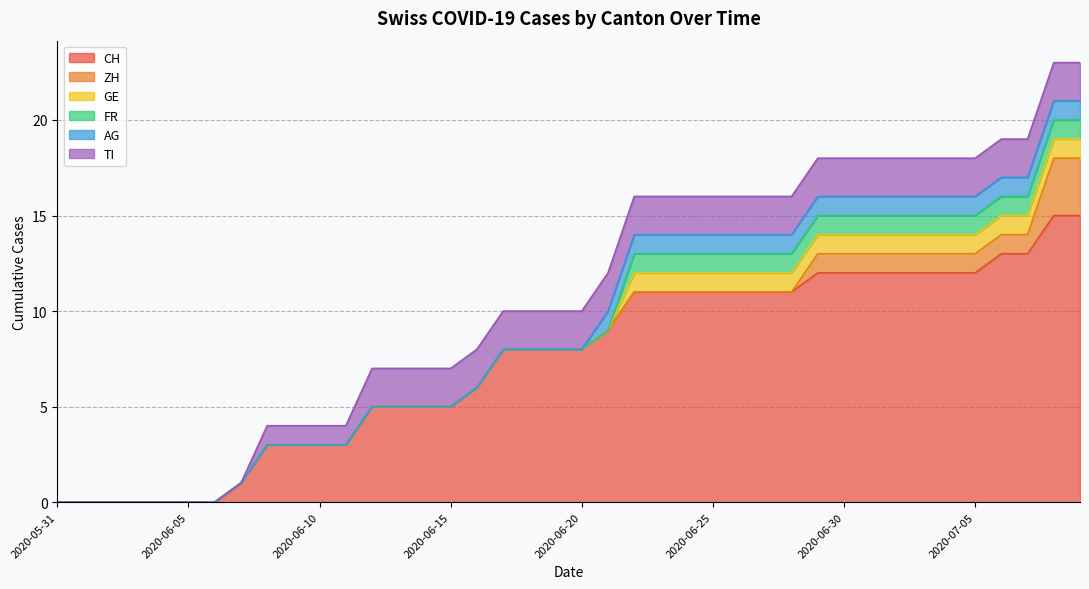

Reading right to left, list all the values displayed in this chart.

CH: 2020-07-09=15	2020-07-08=15	2020-07-07=13	2020-07-06=13	2020-07-05=12	2020-07-04=12	2020-07-03=12	2020-07-02=12	2020-07-01=12	2020-06-30=12	2020-06-29=12	2020-06-28=11	2020-06-27=11	2020-06-26=11	2020-06-25=11	2020-06-24=11	2020-06-23=11	2020-06-22=11	2020-06-21=9	2020-06-20=8	2020-06-19=8	2020-06-18=8	2020-06-17=8	2020-06-16=6	2020-06-15=5	2020-06-14=5	2020-06-13=5	2020-06-12=5	2020-06-11=3	2020-06-10=3	2020-06-09=3	2020-06-08=3	2020-06-07=1	2020-06-06=0	2020-06-05=0	2020-06-04=0	2020-06-03=0	2020-06-02=0	2020-06-01=0	2020-05-31=0
ZH: 2020-07-09=3	2020-07-08=3	2020-07-07=1	2020-07-06=1	2020-07-05=1	2020-07-04=1	2020-07-03=1	2020-07-02=1	2020-07-01=1	2020-06-30=1	2020-06-29=1	2020-06-28=0	2020-06-27=0	2020-06-26=0	2020-06-25=0	2020-06-24=0	2020-06-23=0	2020-06-22=0	2020-06-21=0	2020-06-20=0	2020-06-19=0	2020-06-18=0	2020-06-17=0	2020-06-16=0	2020-06-15=0	2020-06-14=0	2020-06-13=0	2020-06-12=0	2020-06-11=0	2020-06-10=0	2020-06-09=0	2020-06-08=0	2020-06-07=0	2020-06-06=0	2020-06-05=0	2020-06-04=0	2020-06-03=0	2020-06-02=0	2020-06-01=0	2020-05-31=0
GE: 2020-07-09=1	2020-07-08=1	2020-07-07=1	2020-07-06=1	2020-07-05=1	2020-07-04=1	2020-07-03=1	2020-07-02=1	2020-07-01=1	2020-06-30=1	2020-06-29=1	2020-06-28=1	2020-06-27=1	2020-06-26=1	2020-06-25=1	2020-06-24=1	2020-06-23=1	2020-06-22=1	2020-06-21=0	2020-06-20=0	2020-06-19=0	2020-06-18=0	2020-06-17=0	2020-06-16=0	2020-06-15=0	2020-06-14=0	2020-06-13=0	2020-06-12=0	2020-06-11=0	2020-06-10=0	2020-06-09=0	2020-06-08=0	2020-06-07=0	2020-06-06=0	2020-06-05=0	2020-06-04=0	2020-06-03=0	2020-06-02=0	2020-06-01=0	2020-05-31=0
FR: 2020-07-09=1	2020-07-08=1	2020-07-07=1	2020-07-06=1	2020-07-05=1	2020-07-04=1	2020-07-03=1	2020-07-02=1	2020-07-01=1	2020-06-30=1	2020-06-29=1	2020-06-28=1	2020-06-27=1	2020-06-26=1	2020-06-25=1	2020-06-24=1	2020-06-23=1	2020-06-22=1	2020-06-21=0	2020-06-20=0	2020-06-19=0	2020-06-18=0	2020-06-17=0	2020-06-16=0	2020-06-15=0	2020-06-14=0	2020-06-13=0	2020-06-12=0	2020-06-11=0	2020-06-10=0	2020-06-09=0	2020-06-08=0	2020-06-07=0	2020-06-06=0	2020-06-05=0	2020-06-04=0	2020-06-03=0	2020-06-02=0	2020-06-01=0	2020-05-31=0
AG: 2020-07-09=1	2020-07-08=1	2020-07-07=1	2020-07-06=1	2020-07-05=1	2020-07-04=1	2020-07-03=1	2020-07-02=1	2020-07-01=1	2020-06-30=1	2020-06-29=1	2020-06-28=1	2020-06-27=1	2020-06-26=1	2020-06-25=1	2020-06-24=1	2020-06-23=1	2020-06-22=1	2020-06-21=1	2020-06-20=0	2020-06-19=0	2020-06-18=0	2020-06-17=0	2020-06-16=0	2020-06-15=0	2020-06-14=0	2020-06-13=0	2020-06-12=0	2020-06-11=0	2020-06-10=0	2020-06-09=0	2020-06-08=0	2020-06-07=0	2020-06-06=0	2020-06-05=0	2020-06-04=0	2020-06-03=0	2020-06-02=0	2020-06-01=0	2020-05-31=0
TI: 2020-07-09=2	2020-07-08=2	2020-07-07=2	2020-07-06=2	2020-07-05=2	2020-07-04=2	2020-07-03=2	2020-07-02=2	2020-07-01=2	2020-06-30=2	2020-06-29=2	2020-06-28=2	2020-06-27=2	2020-06-26=2	2020-06-25=2	2020-06-24=2	2020-06-23=2	2020-06-22=2	2020-06-21=2	2020-06-20=2	2020-06-19=2	2020-06-18=2	2020-06-17=2	2020-06-16=2	2020-06-15=2	2020-06-14=2	2020-06-13=2	2020-06-12=2	2020-06-11=1	2020-06-10=1	2020-06-09=1	2020-06-08=1	2020-06-07=0	2020-06-06=0	2020-06-05=0	2020-06-04=0	2020-06-03=0	2020-06-02=0	2020-06-01=0	2020-05-31=0